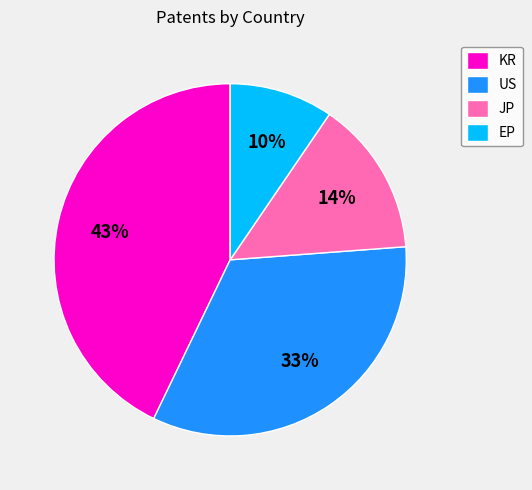

Between JP and US, which is larger?

US